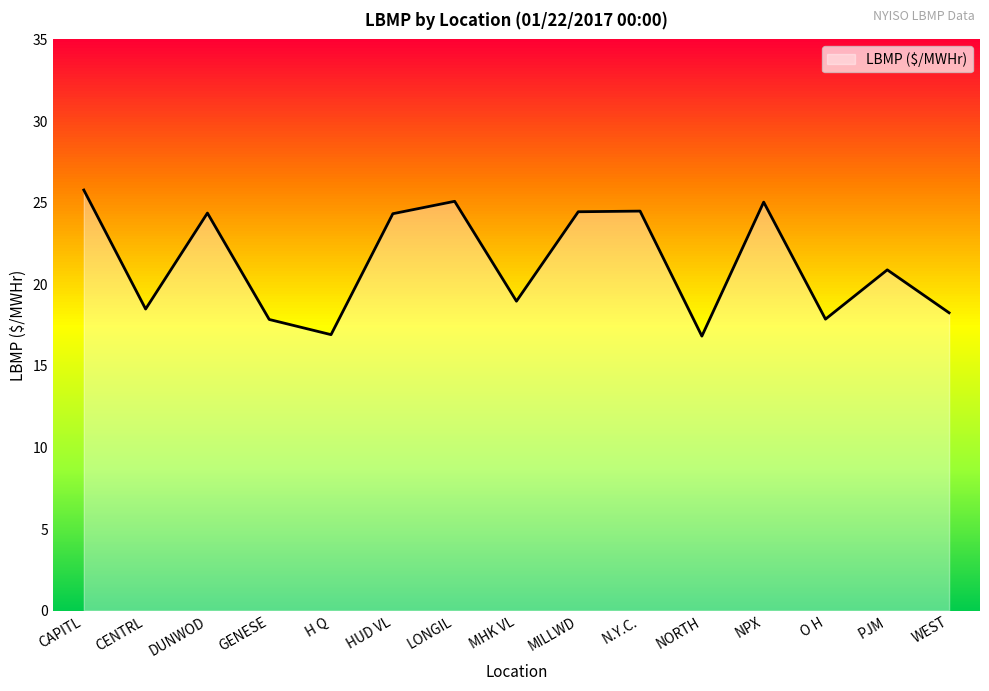

The chart shows a value of 6.8 at N.Y.C.. True or false?

False